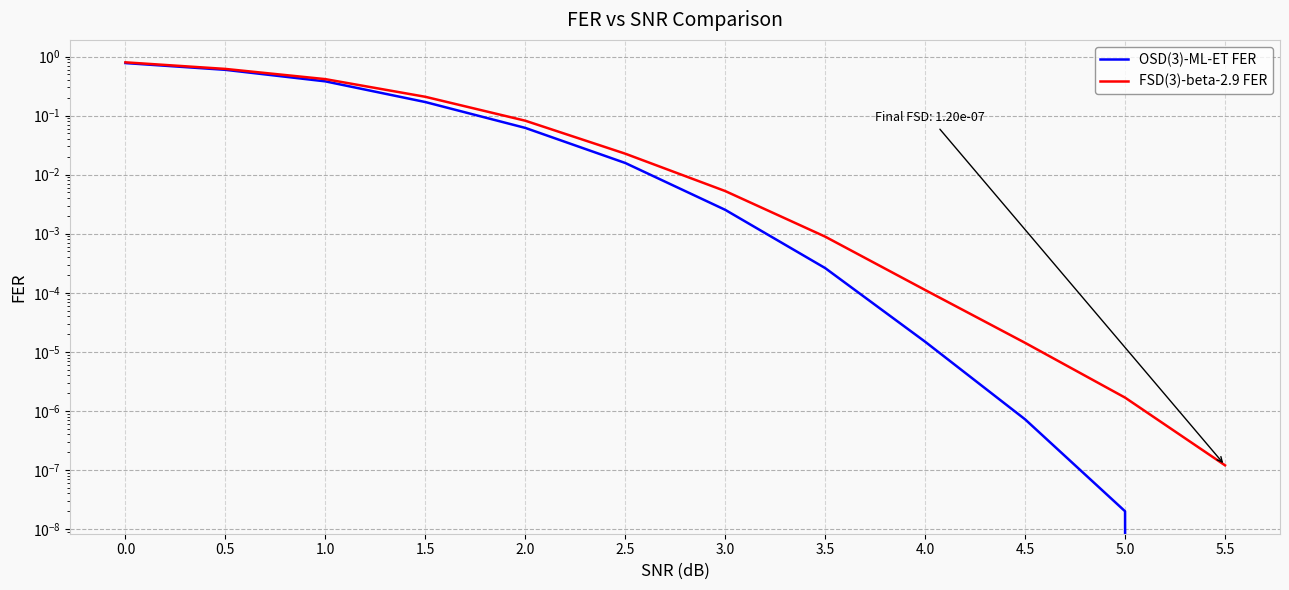

What is the label of the 4th point from the left?

1.5